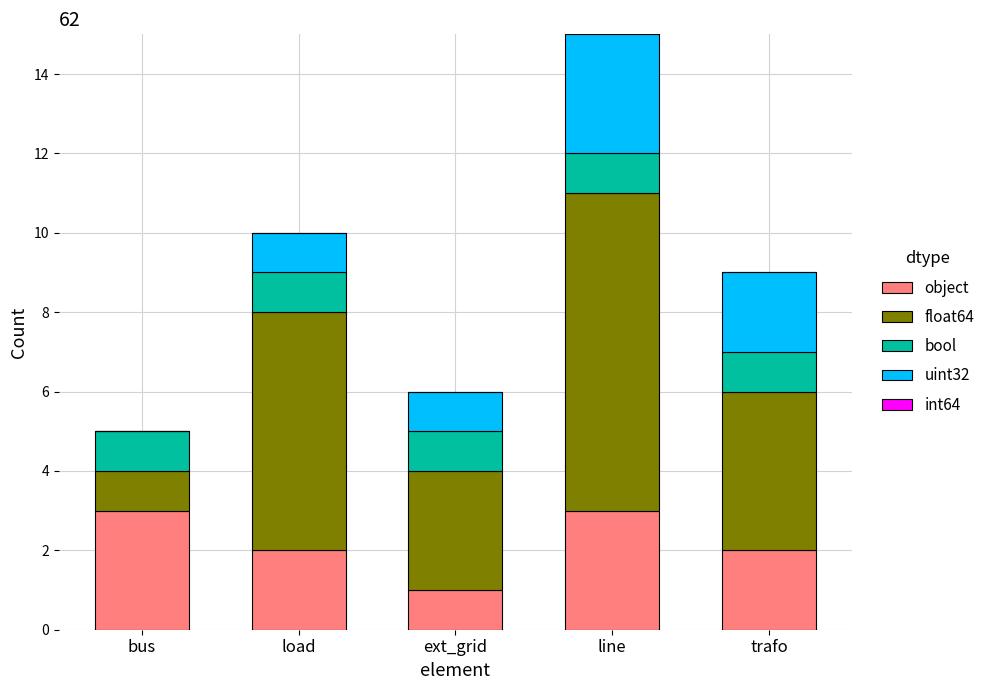

Reading right to left, transcribe the values for object.

trafo=2	line=3	ext_grid=1	load=2	bus=3